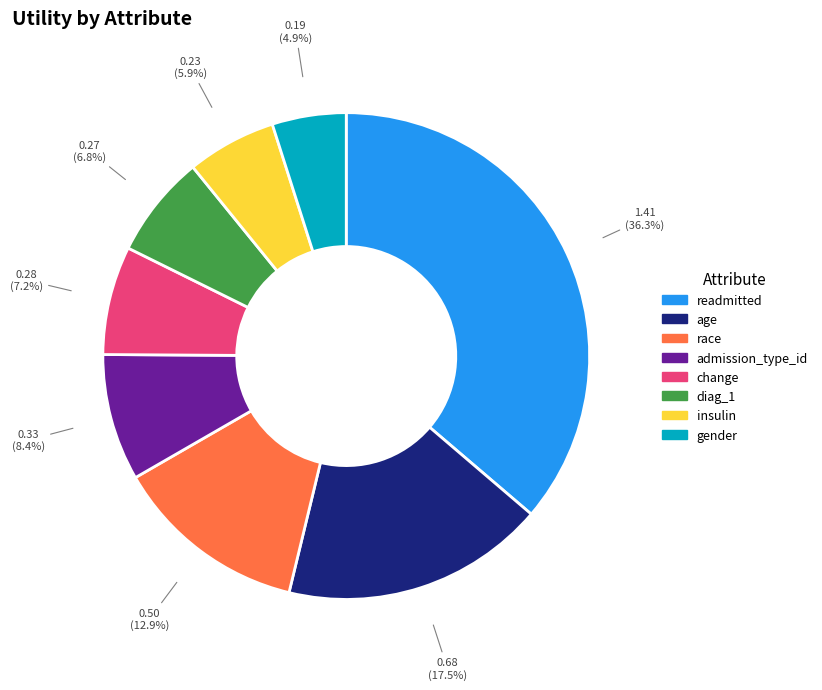

To the nearest percent, what is the combined percentage of insulin and readmitted?

42%